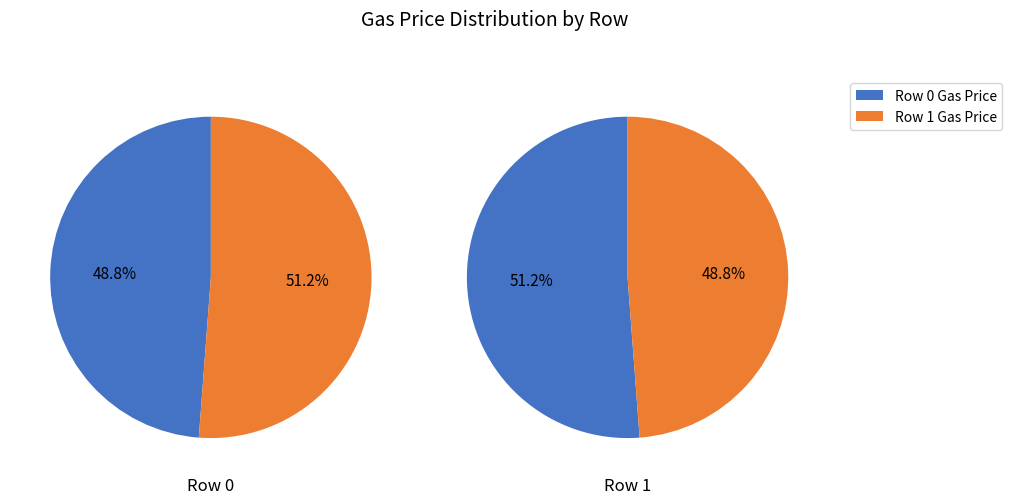

Does any single category account for the majority?

Yes